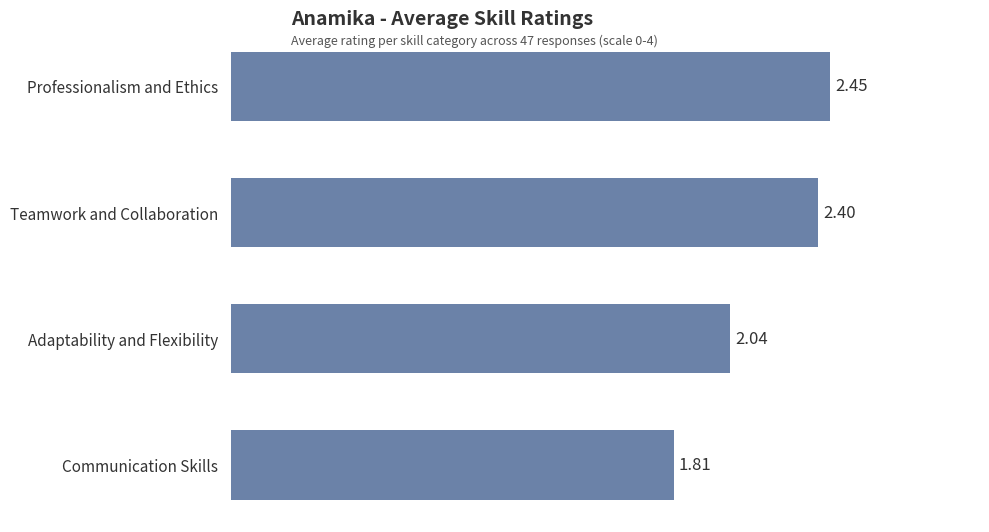

What is the label of the 1st bar from the bottom?

Communication Skills